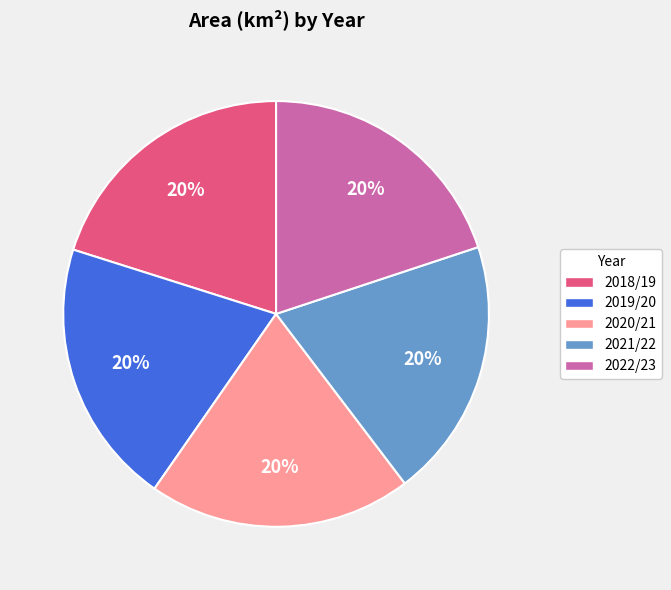

True or false: 2022/23 accounts for 9% of the total.

False